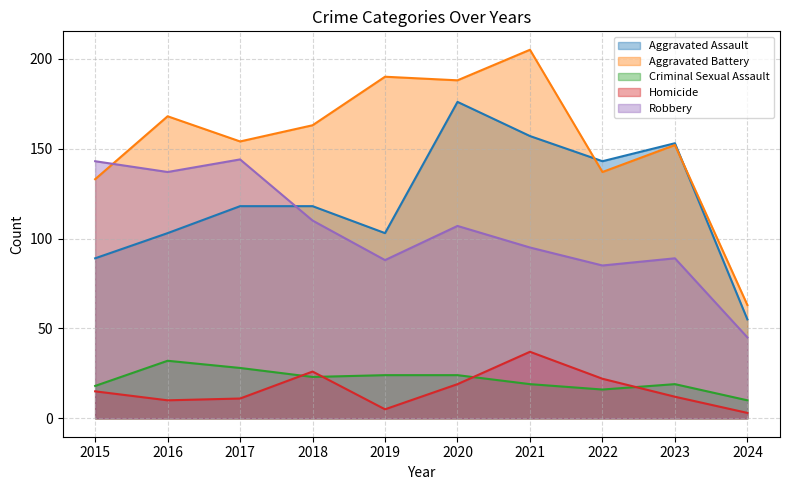

What is the average value of the Aggravated Battery series?

155